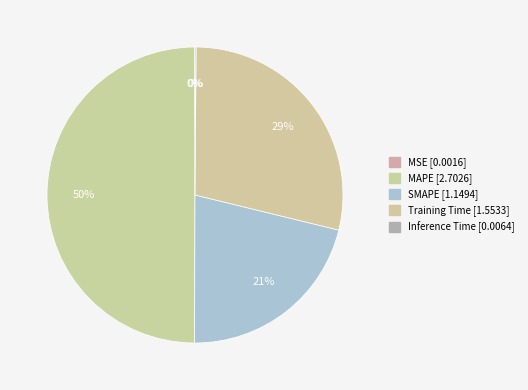

To the nearest percent, what is the combined percentage of Training Time and Inference Time?

29%